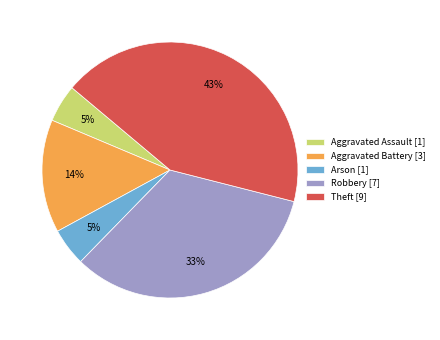

Is Arson the majority of the pie?

No